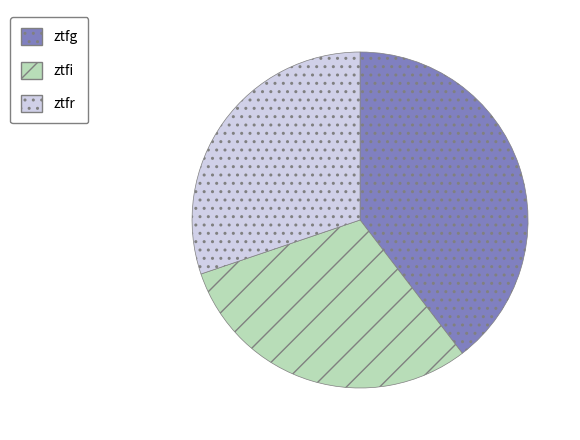

Do ztfg and ztfr together represent more than half of the pie?

Yes